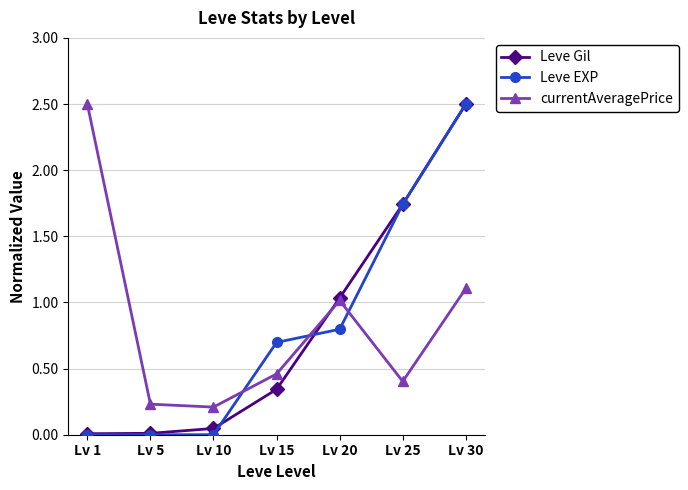

How many intersections are there between currentAveragePrice and Leve Gil?

1